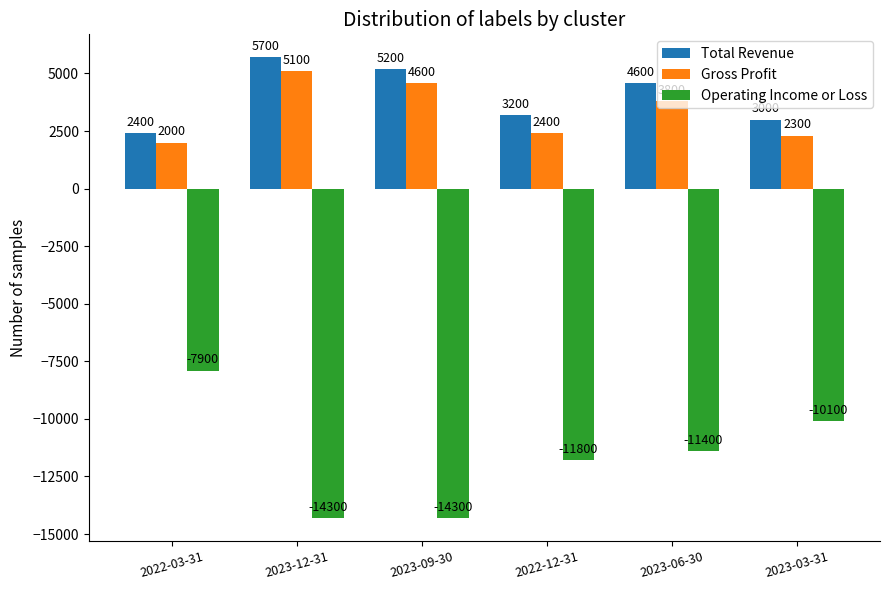

Which series has the largest range (max minus min)?

Operating Income or Loss